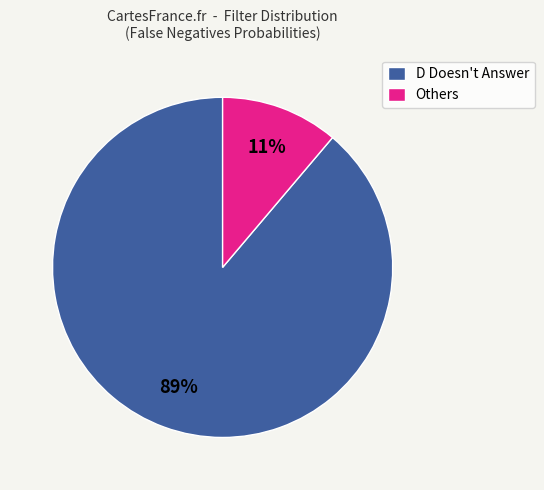

True or false: D Doesn't Answer accounts for 89% of the total.

True